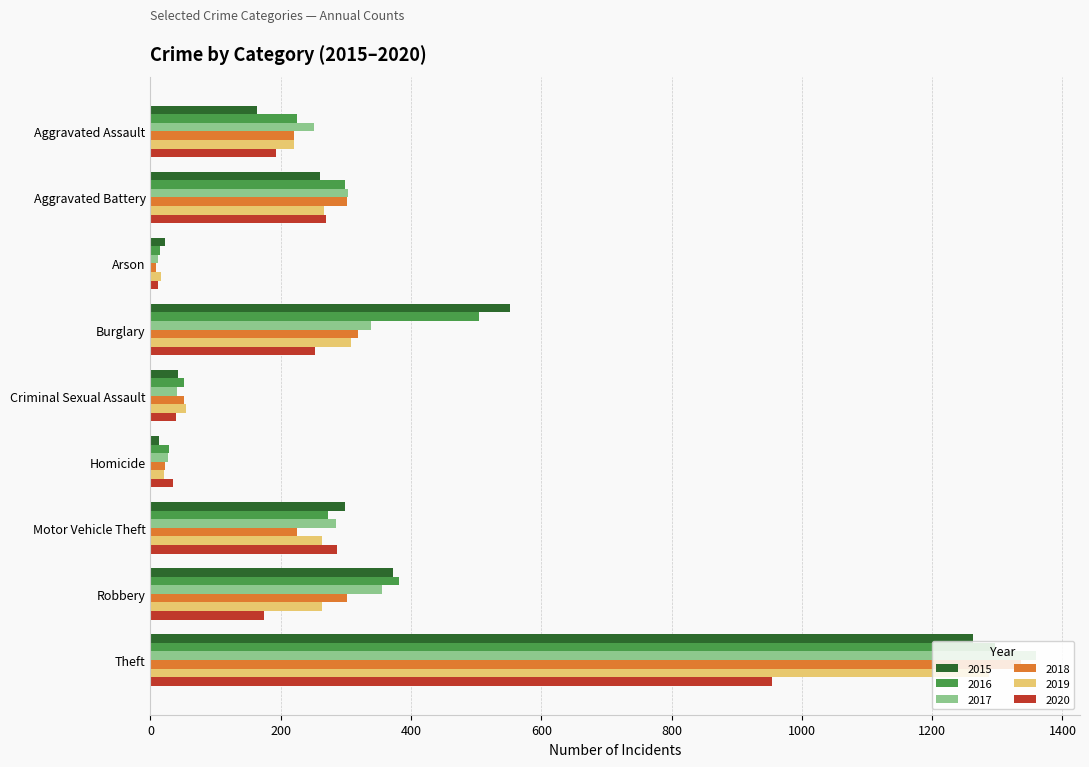

Is the value of 2016 at Burglary greater than the value of 2019 at Arson?

Yes